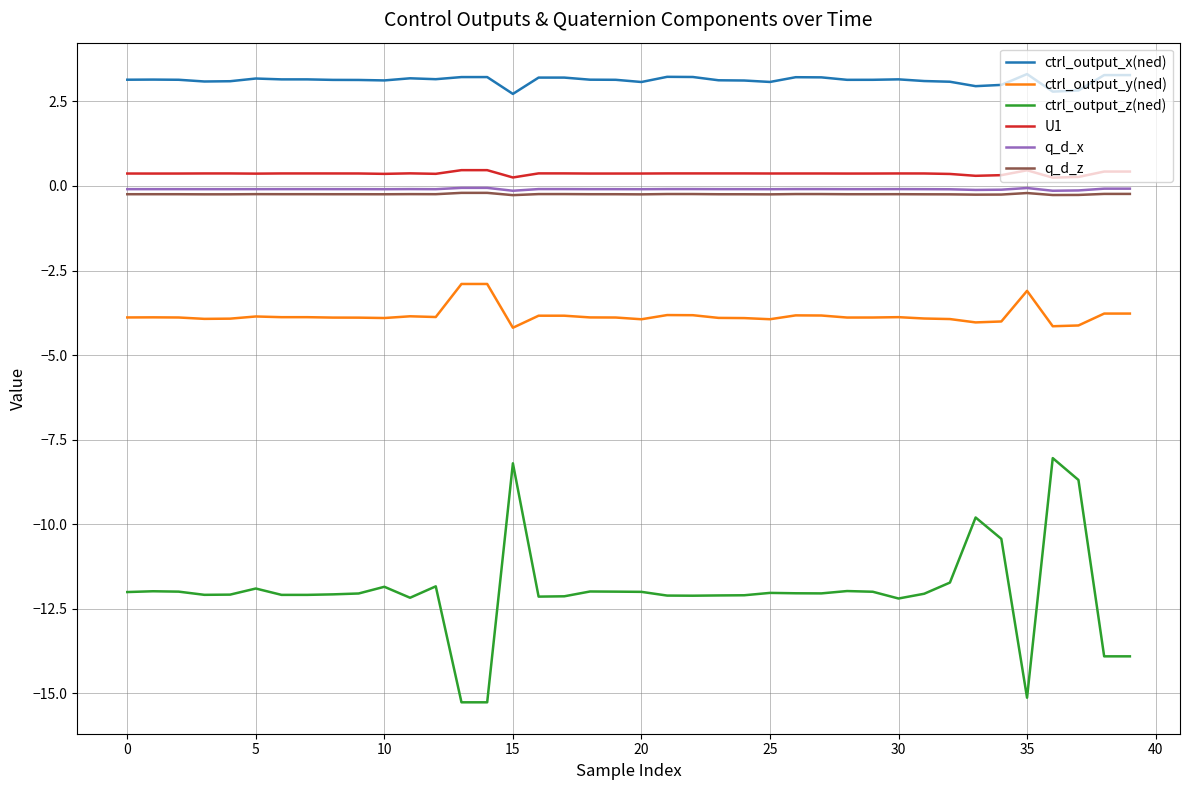

True or false: U1 and ctrl_output_x(ned) cross at least once.

False